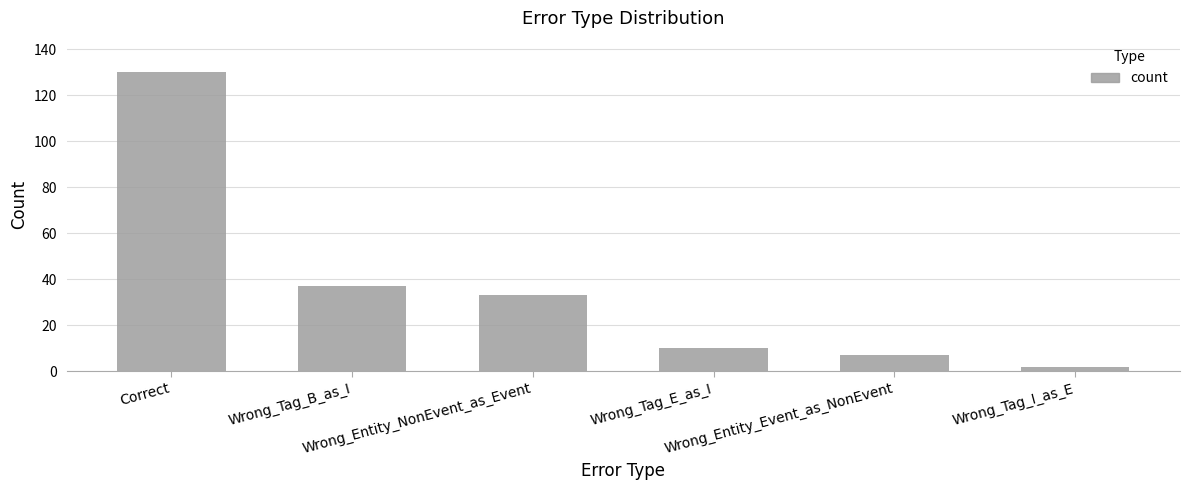

What is the sum of the values at Wrong_Tag_E_as_I and Wrong_Tag_I_as_E?

12